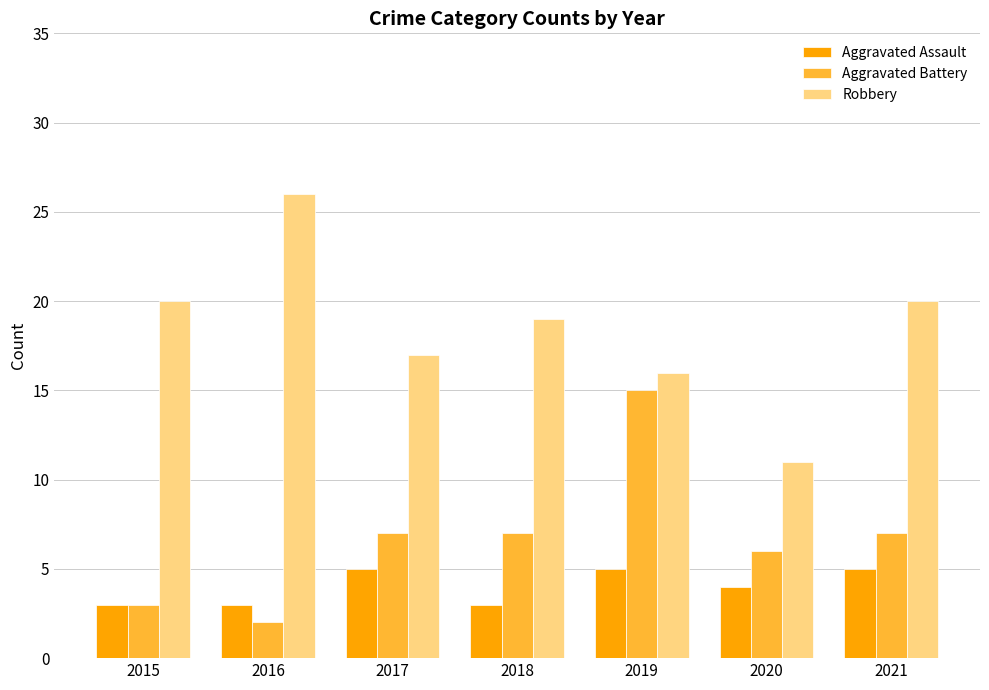

What is the difference between the Aggravated Battery values at 2015 and 2021?

4